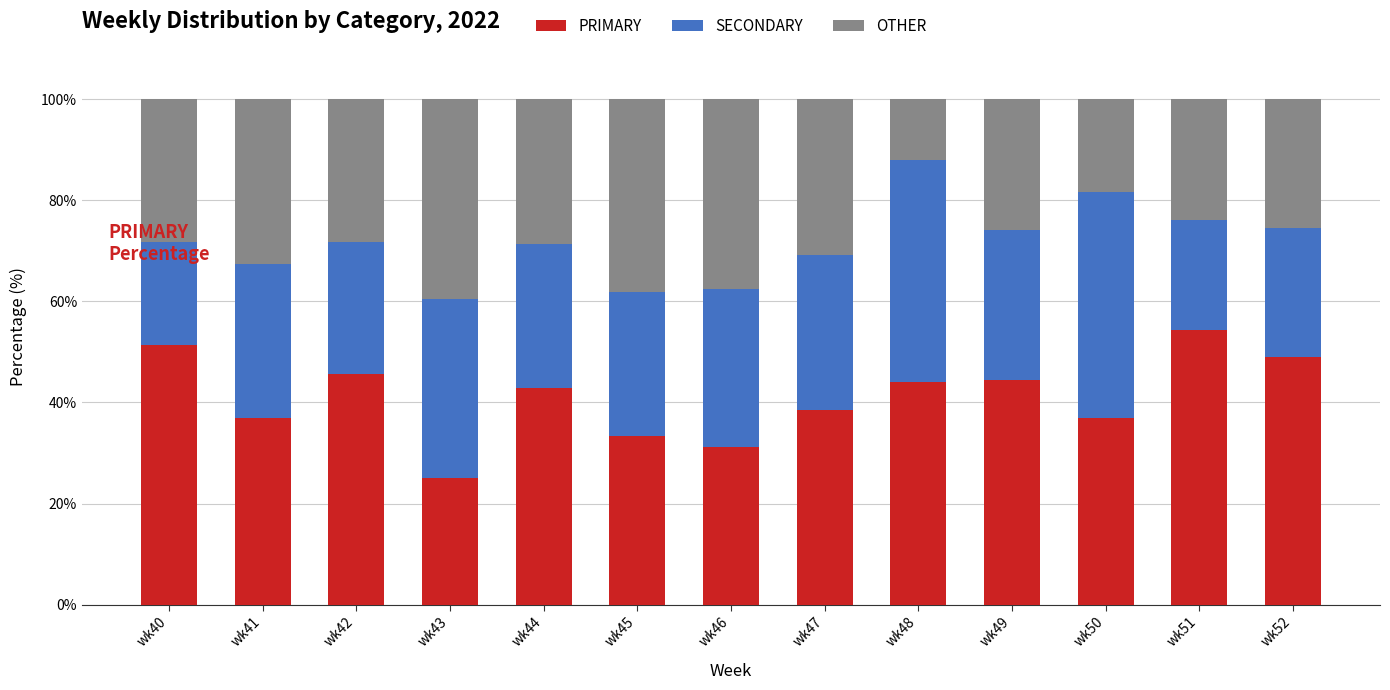

What is the total value across all series at wk52?

100.0